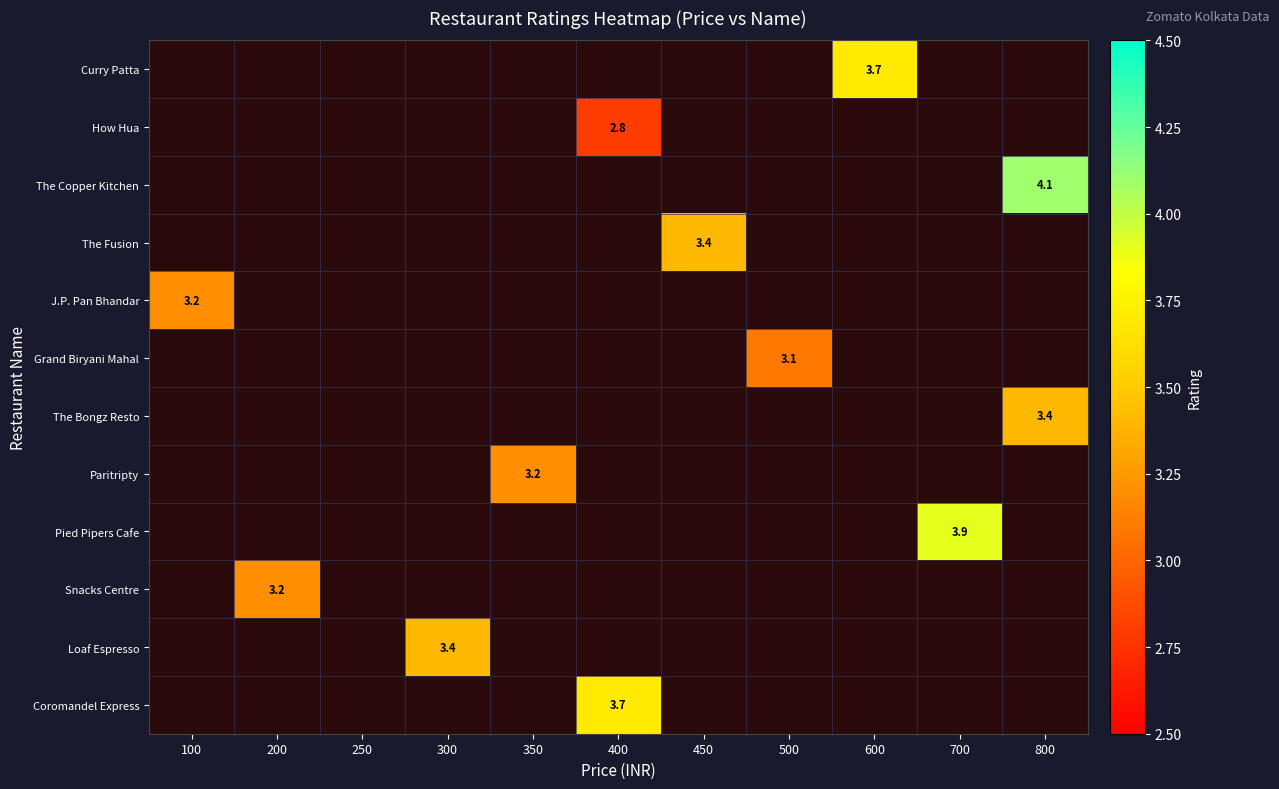

At which category is the sum across all series the highest?

800